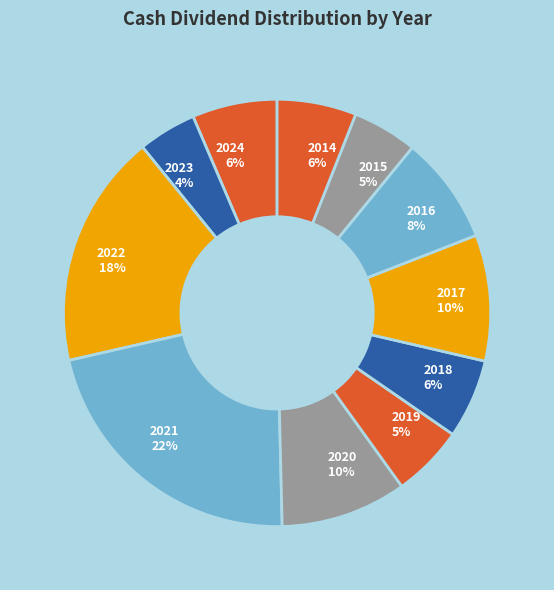

Count the number of slices in the pie.

11